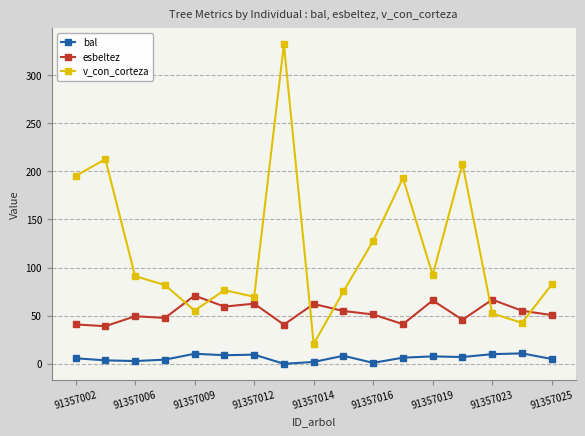

True or false: bal has more than 1 interior local peaks.

True